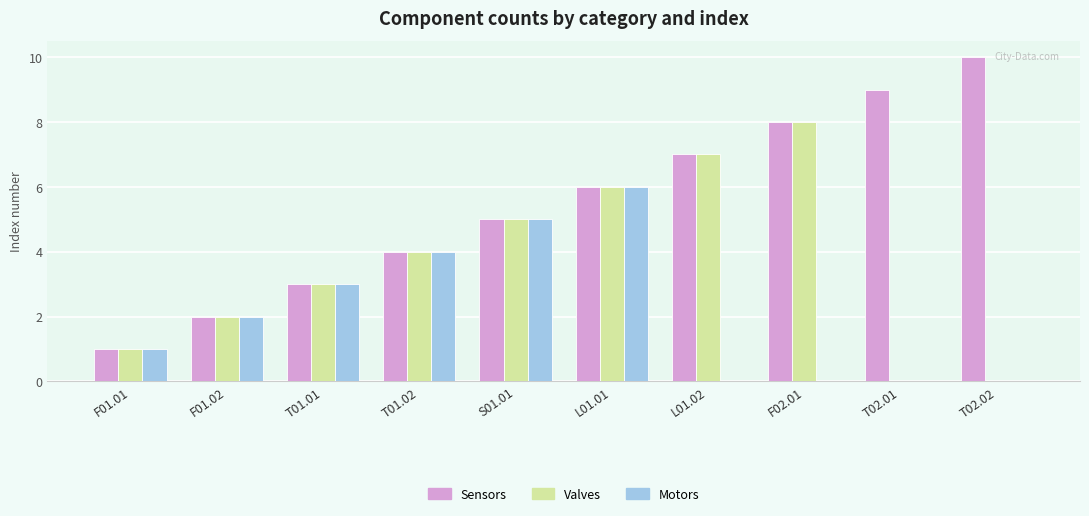

Is the value of Sensors at S01.01 greater than the value of Valves at T01.01?

Yes